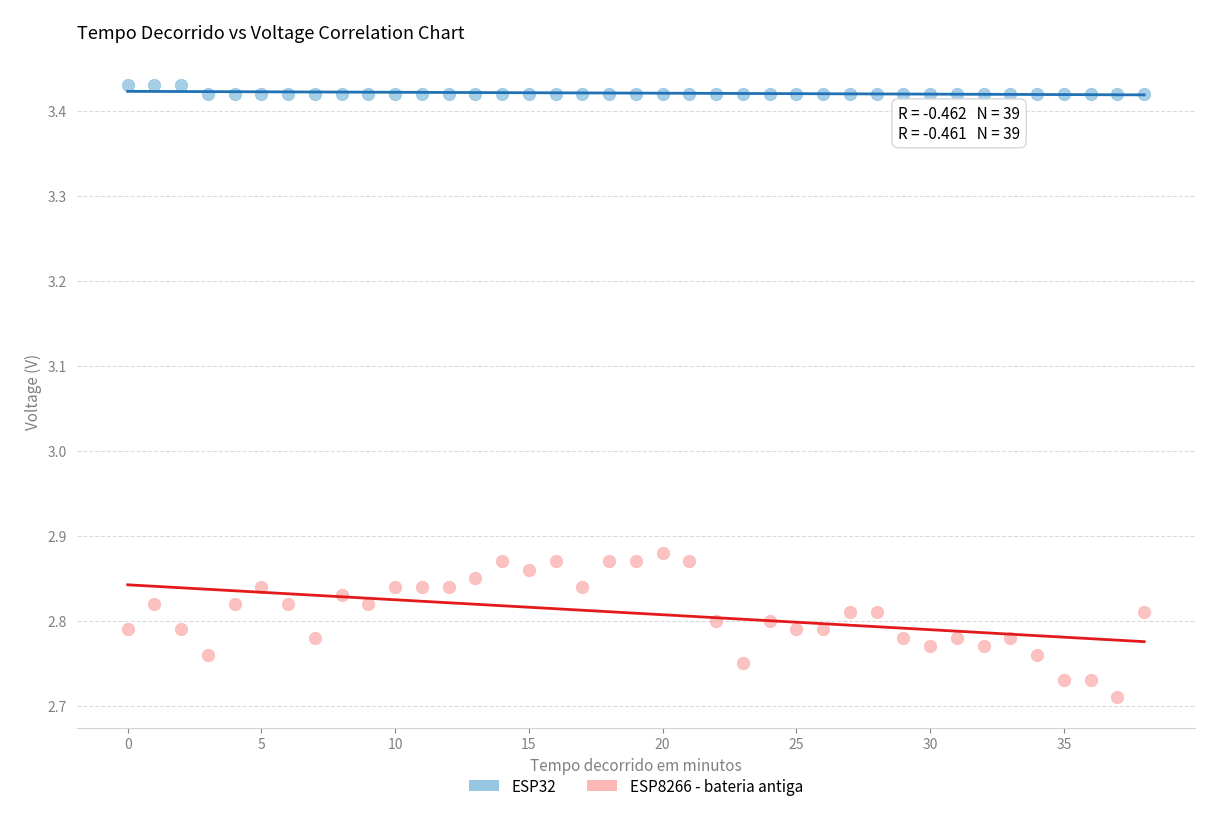

Across all data points, what is the range of Y values (max minus min)?

0.7